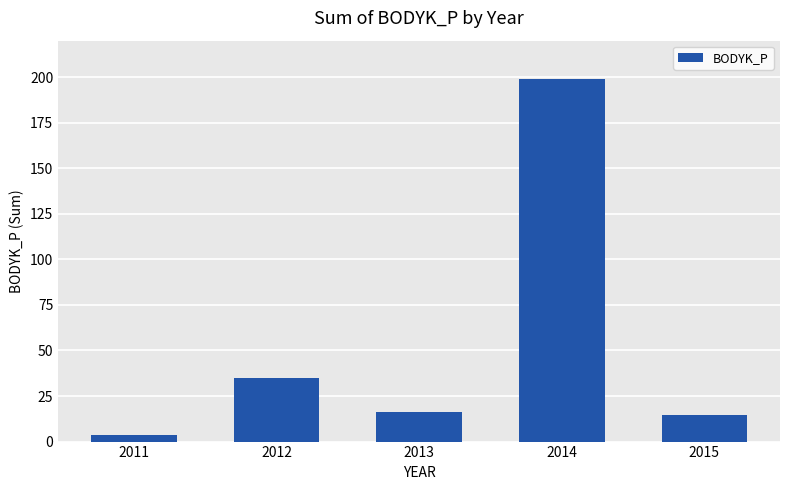

How many values exceed 16?

3